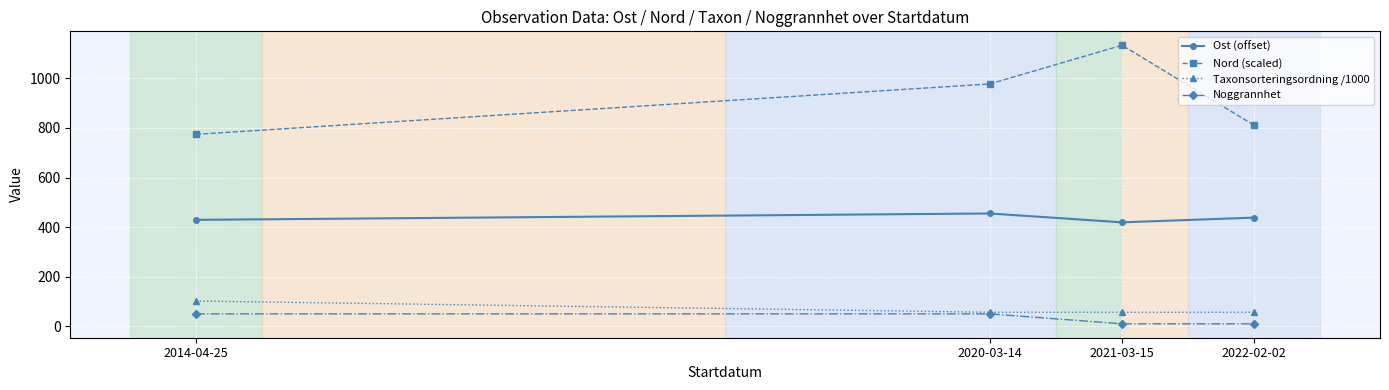

Which series has the largest range (max minus min)?

Nord (scaled)